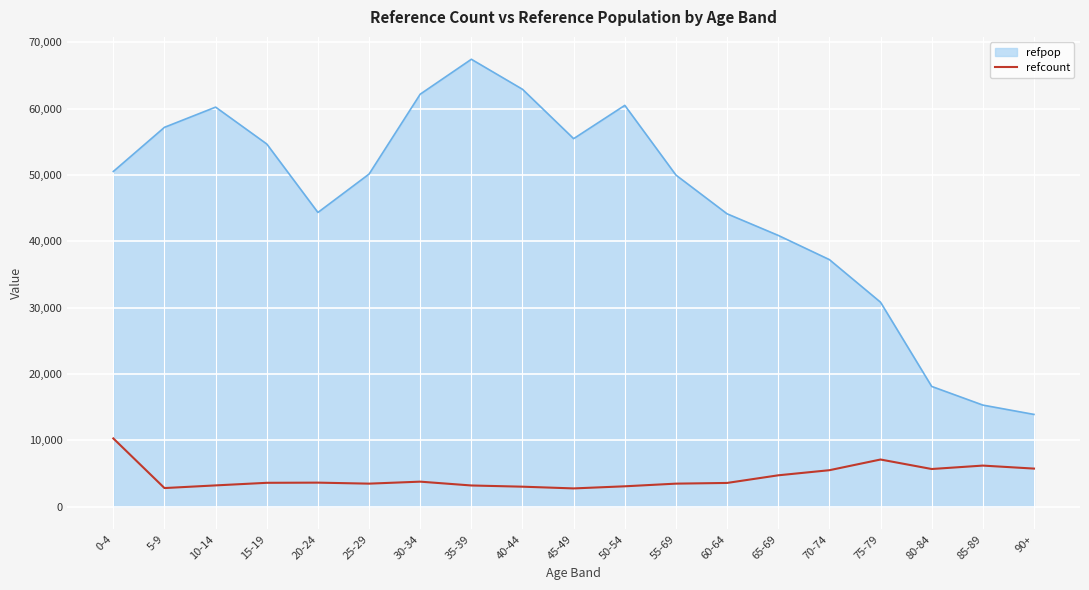

What is the difference between the maximum and minimum values in the refpop series?

53505